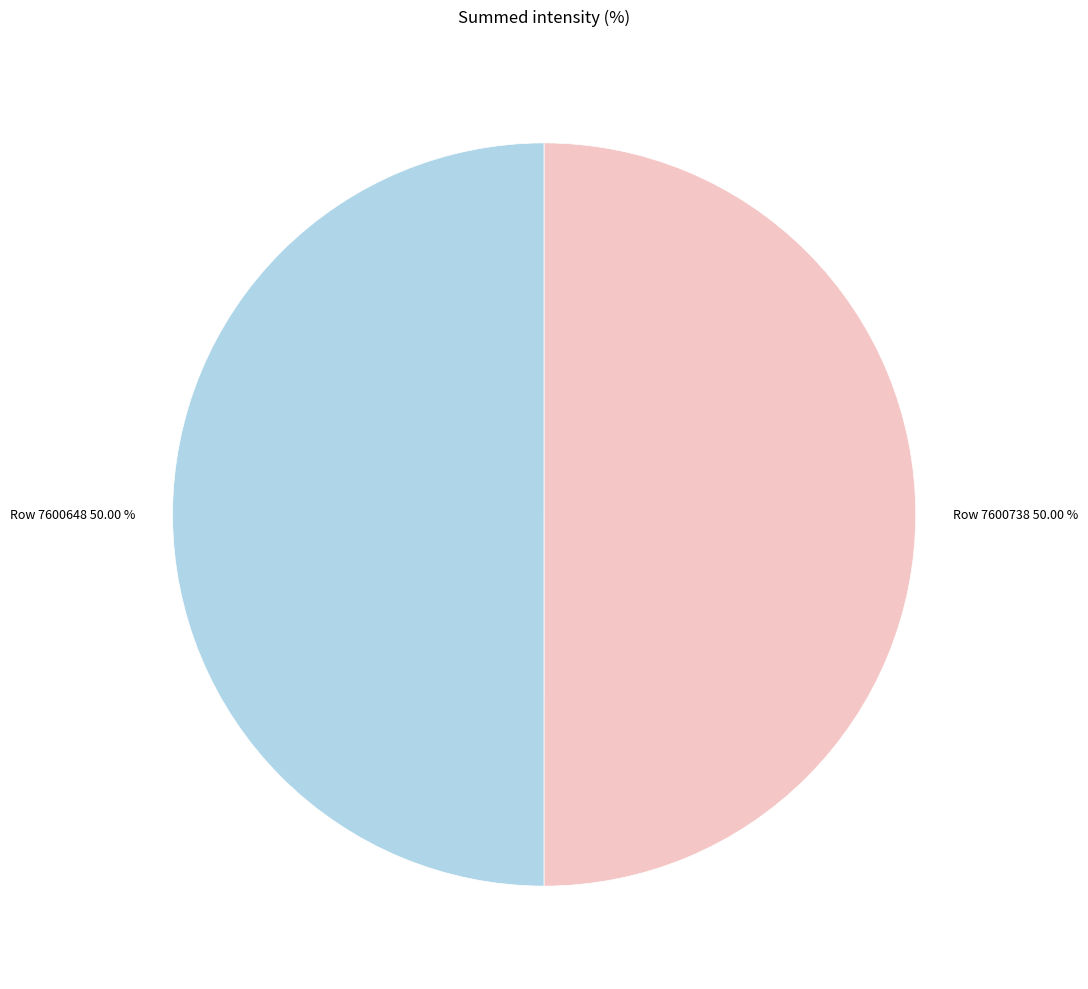

Combined, what portion of the pie is Row 7600648 and Row 7600738?

100.0%